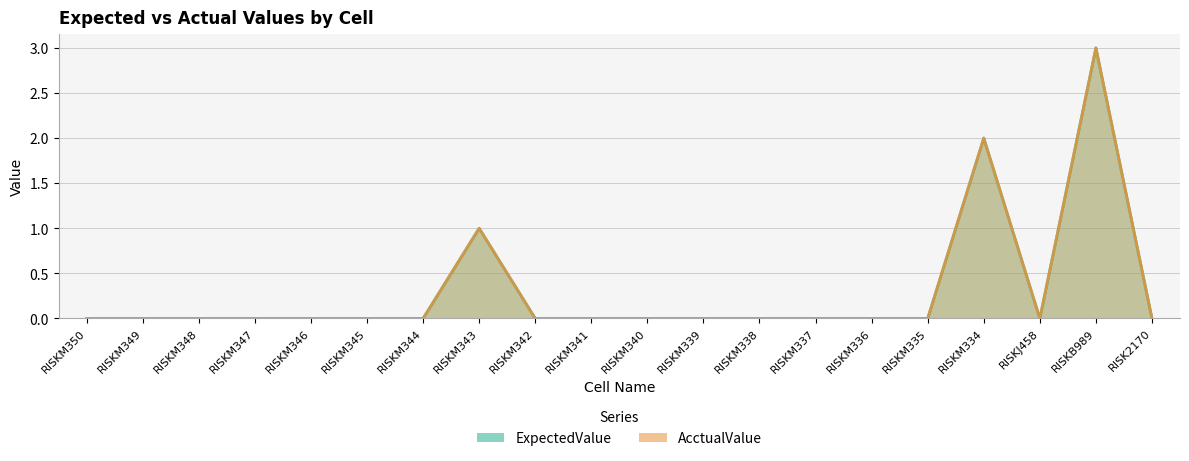

True or false: AcctualValue has a value of -1 at RISKM339.

False